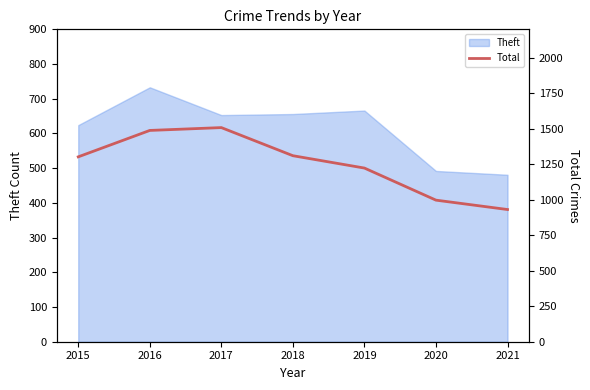

The Theft series shows 492 at 2020. True or false?

True